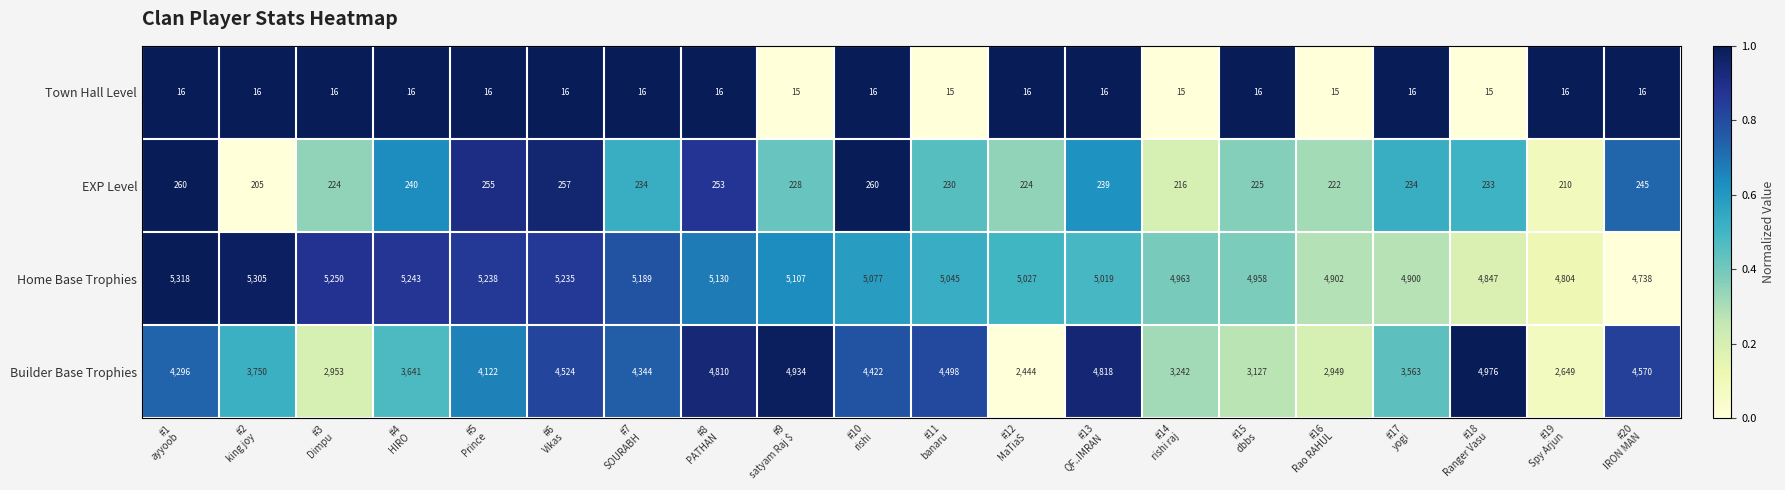

List the series in order of their peak value, highest first.

Home Base Trophies, Builder Base Trophies, EXP Level, Town Hall Level